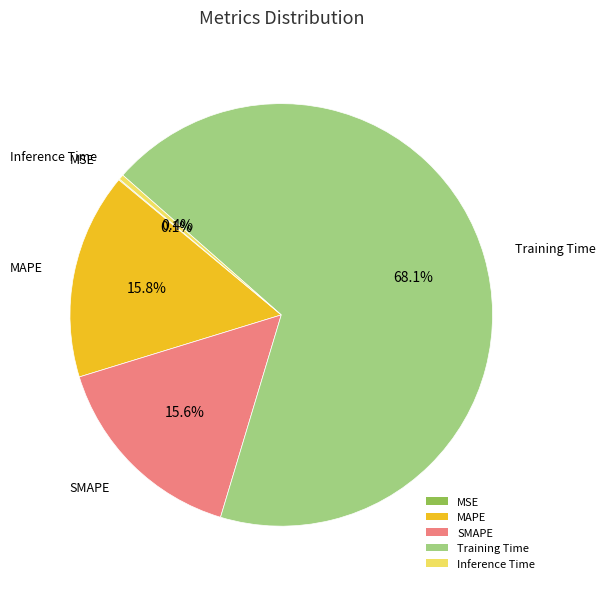

Which category has the biggest portion of the pie?

Training Time